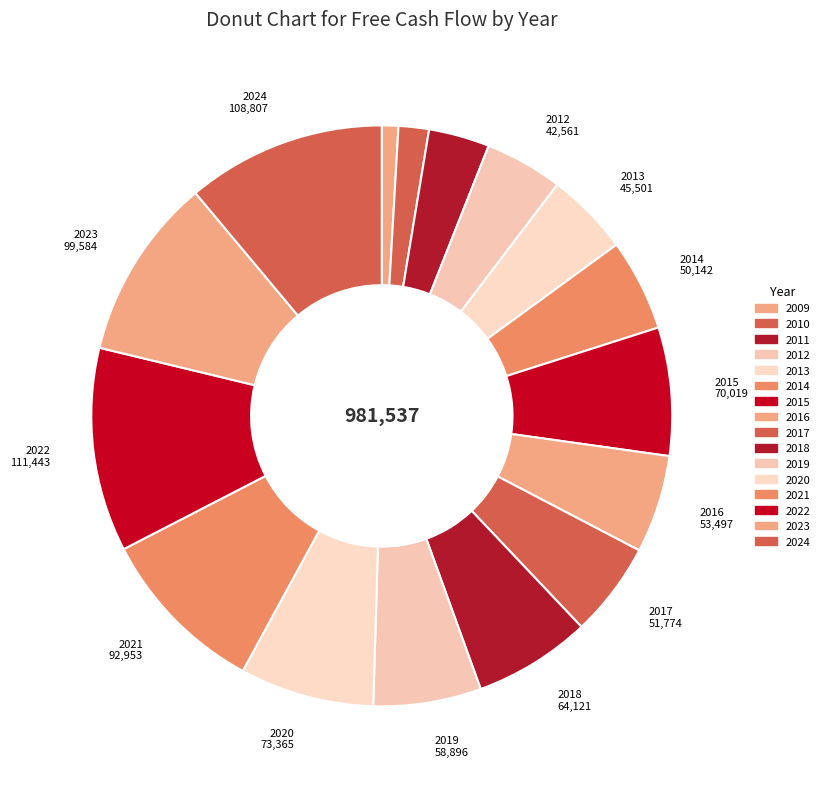

What percentage is the 2024 slice, to the nearest percent?

11%